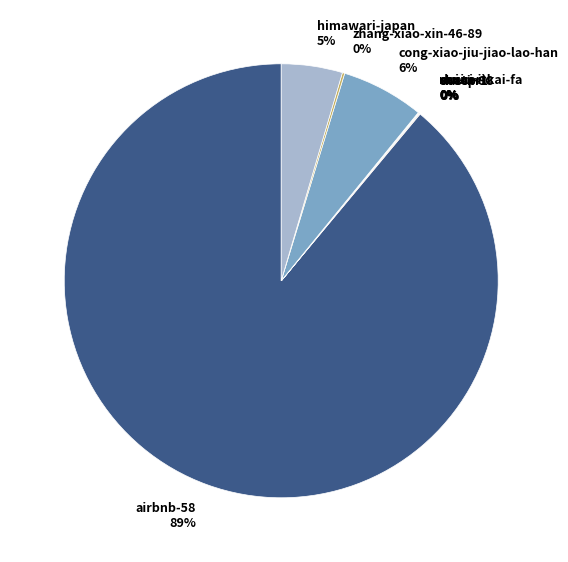

Is it true that airbnb-58 is 75% of the pie?

False